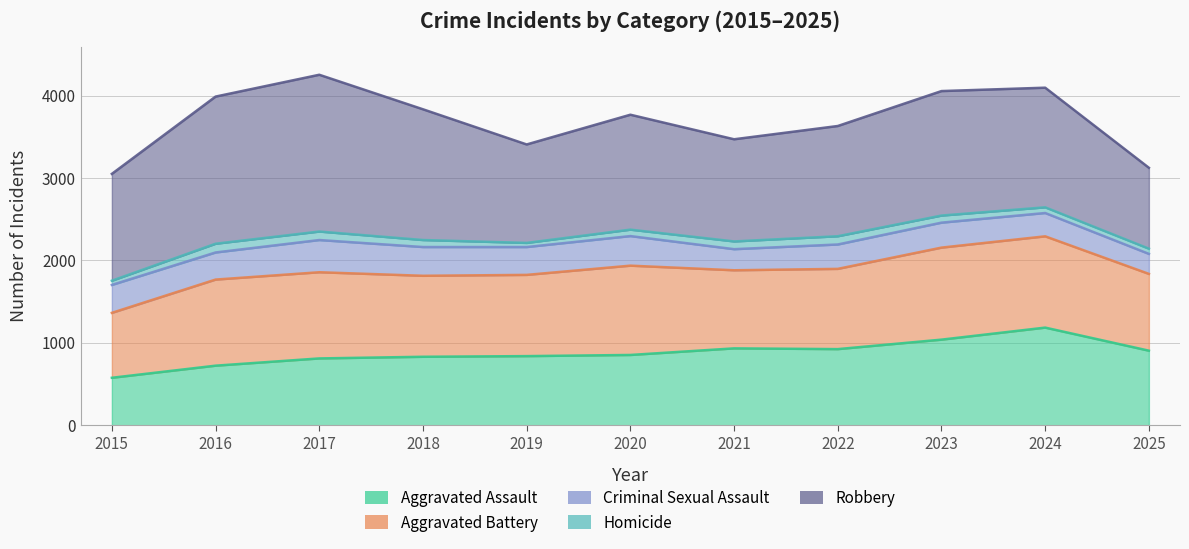

What are all the series names shown in the legend?

Aggravated Assault, Aggravated Battery, Criminal Sexual Assault, Homicide, Robbery